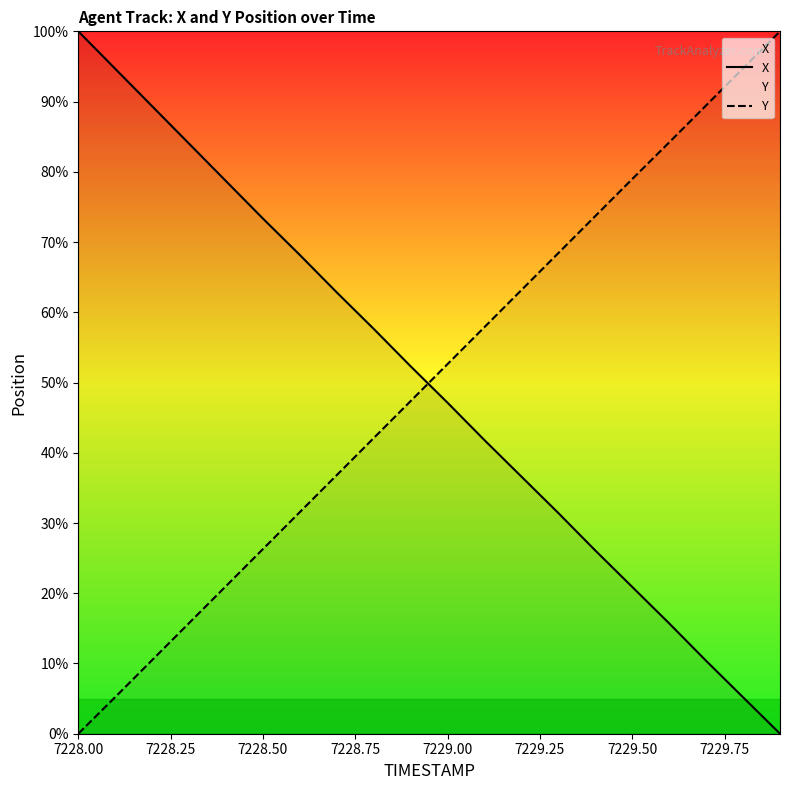

What position from the left is 7228.00?

1